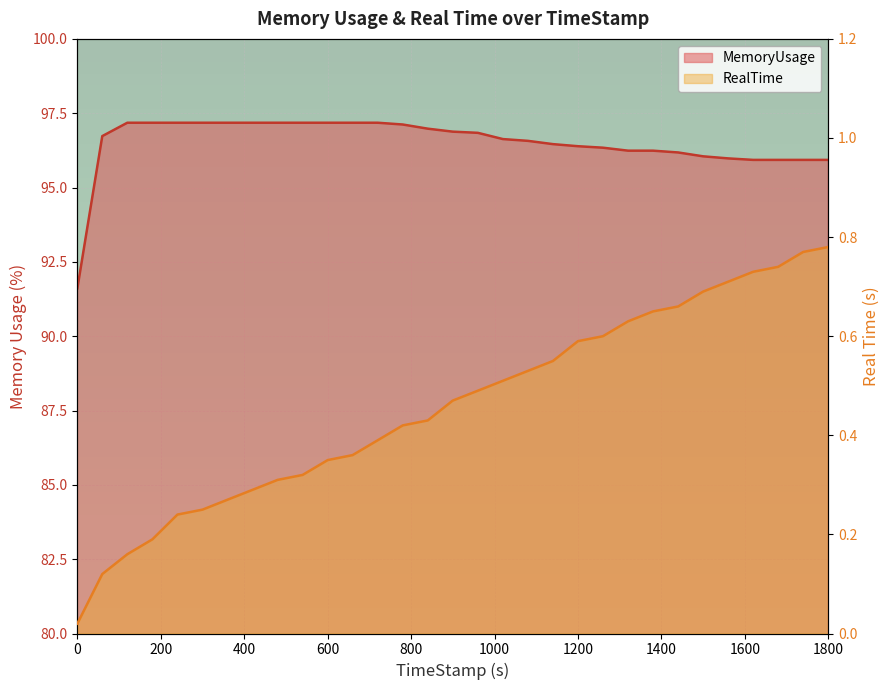

Is it true that RealTime equals 0.3 at 419.93?

True